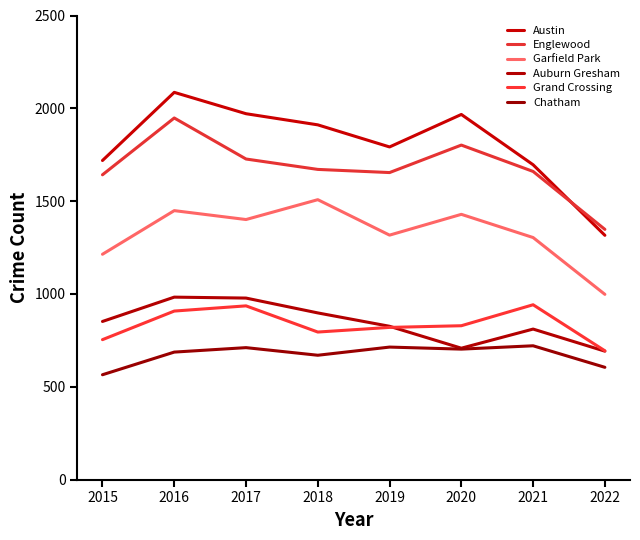

Read the Garfield Park value at 2022, to the nearest 50.

1000